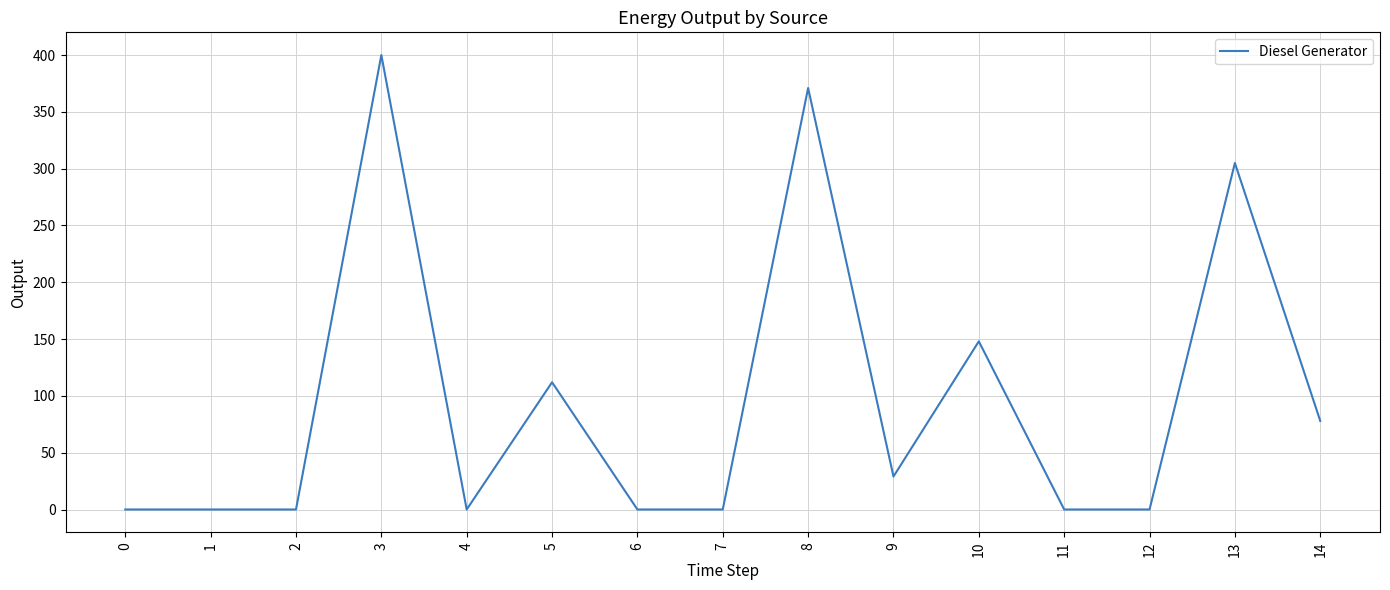

What is the difference between the values at 13 and 5?

193